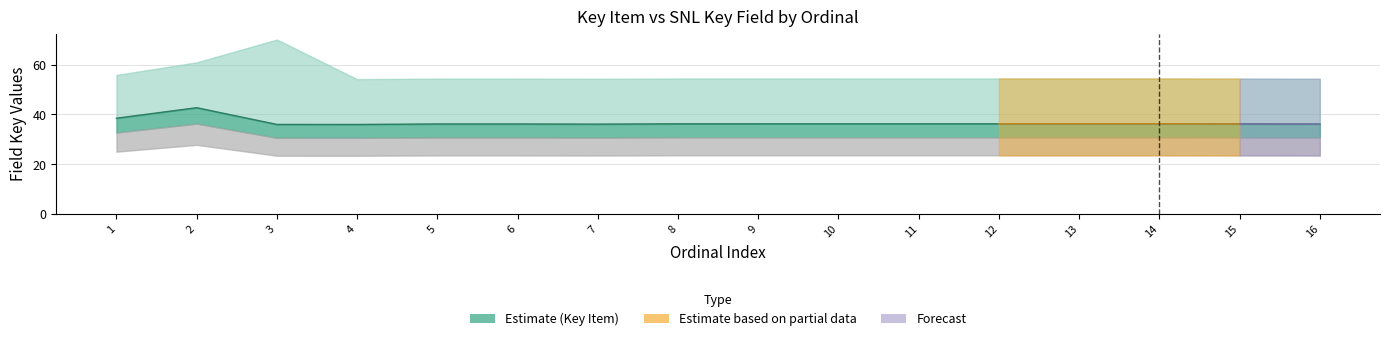

Rank the categories by value from highest to lowest.

2, 1, 14, 13, 12, 11, 10, 9, 8, 15, 6, 5, 16, 7, 3, 4